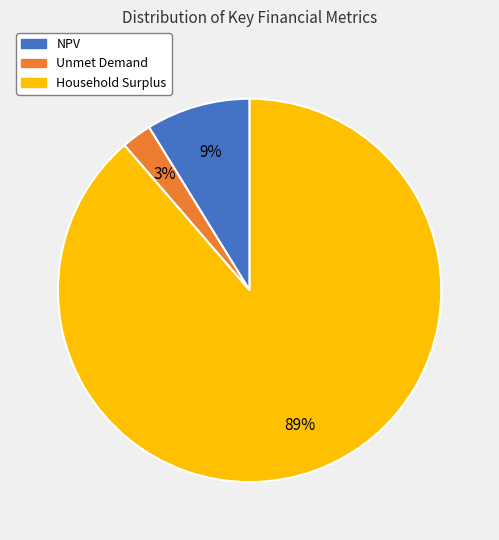

Is it true that Household Surplus is 83% of the pie?

False